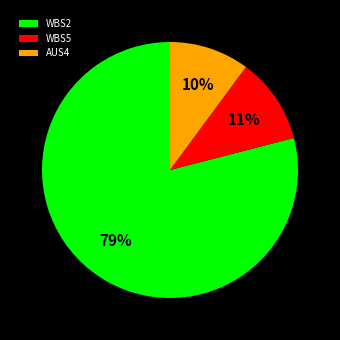

Rank the categories by value from highest to lowest.

WBS2, WBS5, AUS4